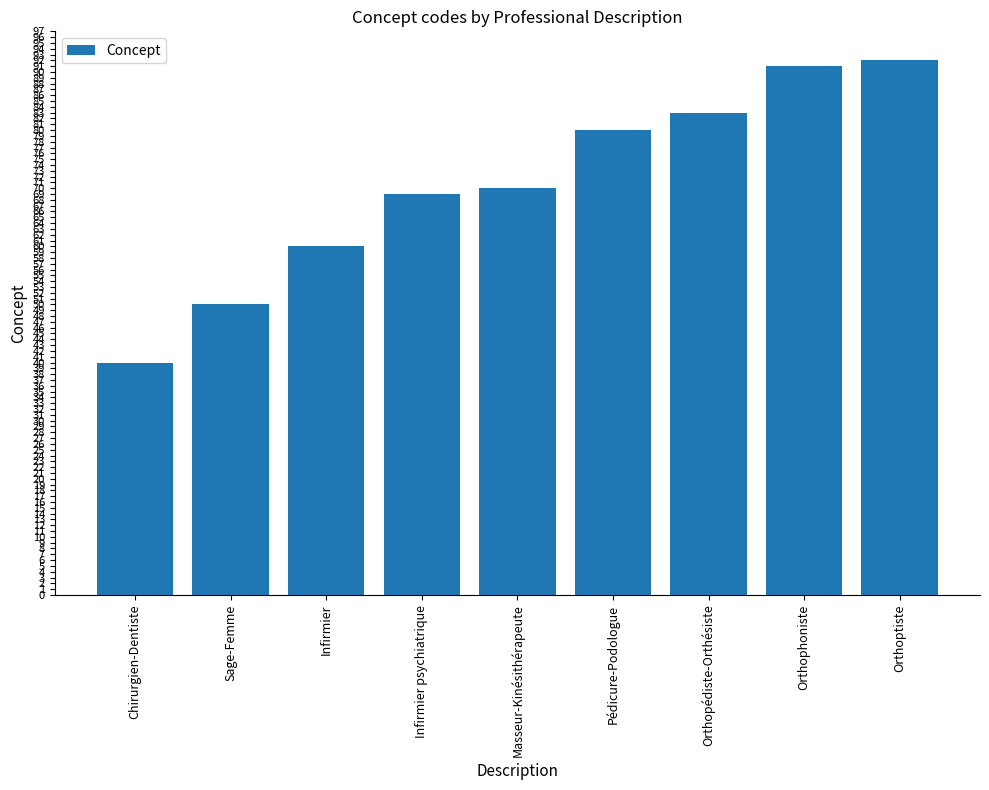

What is the average value?

71